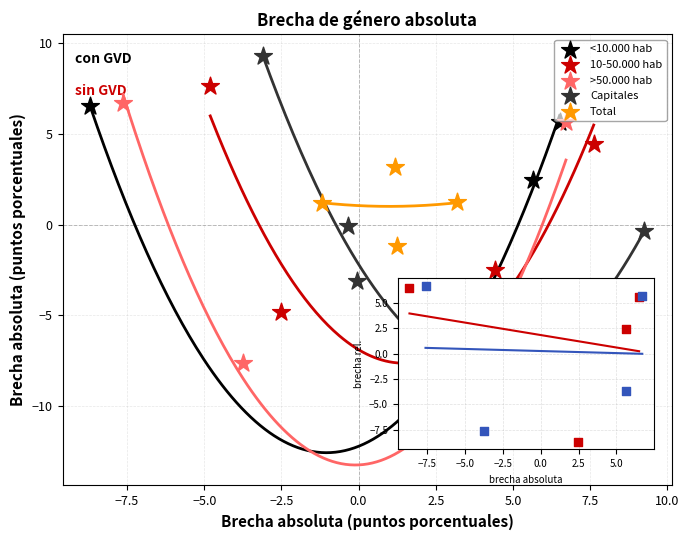

Which series contains the lowest Y value?

<10.000 hab